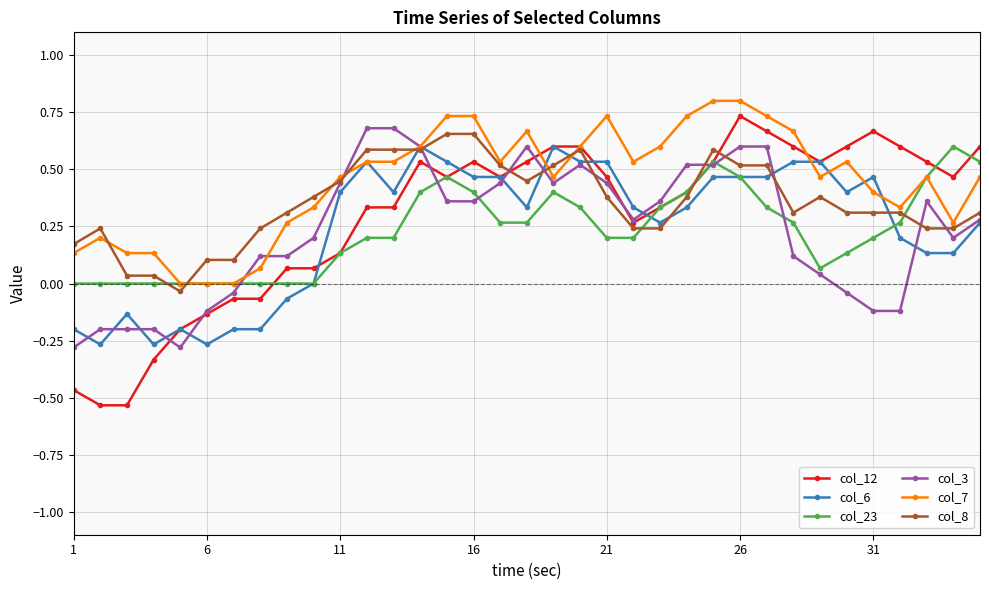

True or false: col_7 and col_8 intersect in this chart.

True